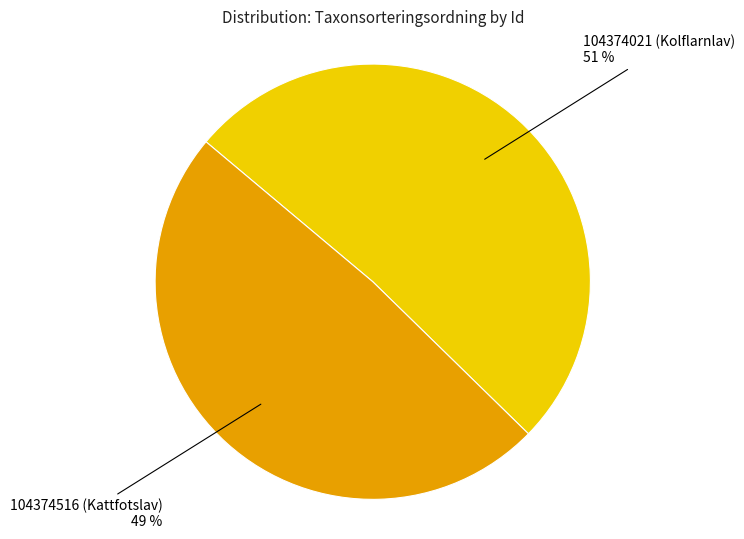

Between 104374516 (Kattfotslav) and 104374021 (Kolflarnlav), which is larger?

104374021 (Kolflarnlav)